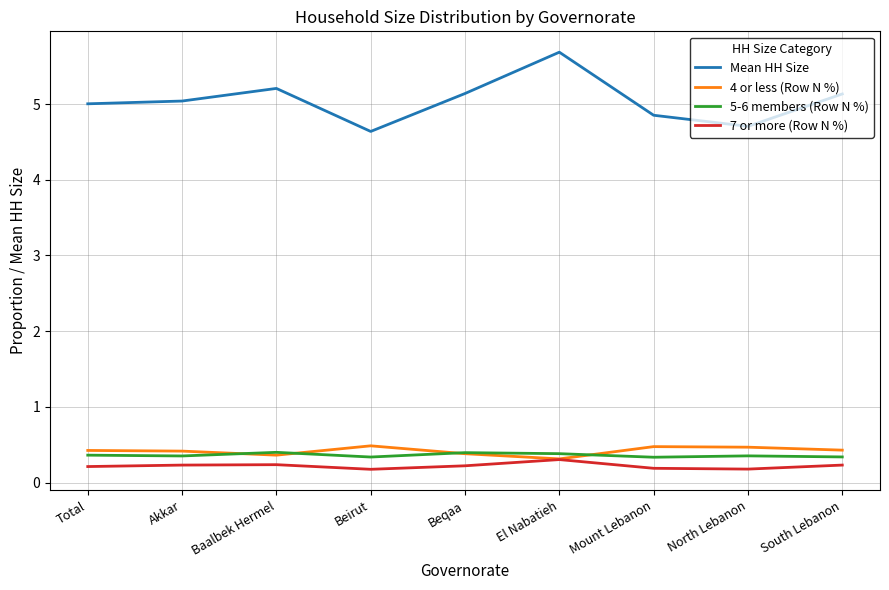

The Mean HH Size series shows 4.9 at Mount Lebanon. True or false?

True